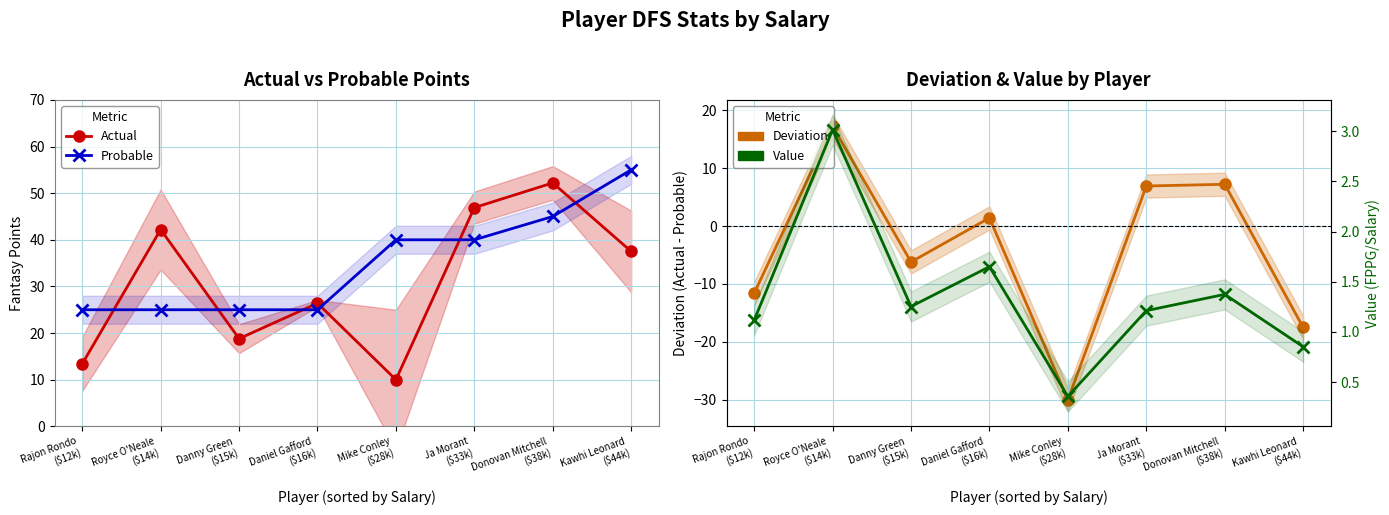

Is it true that Actual equals 21.0 at Kawhi Leonard
($44k)?

False